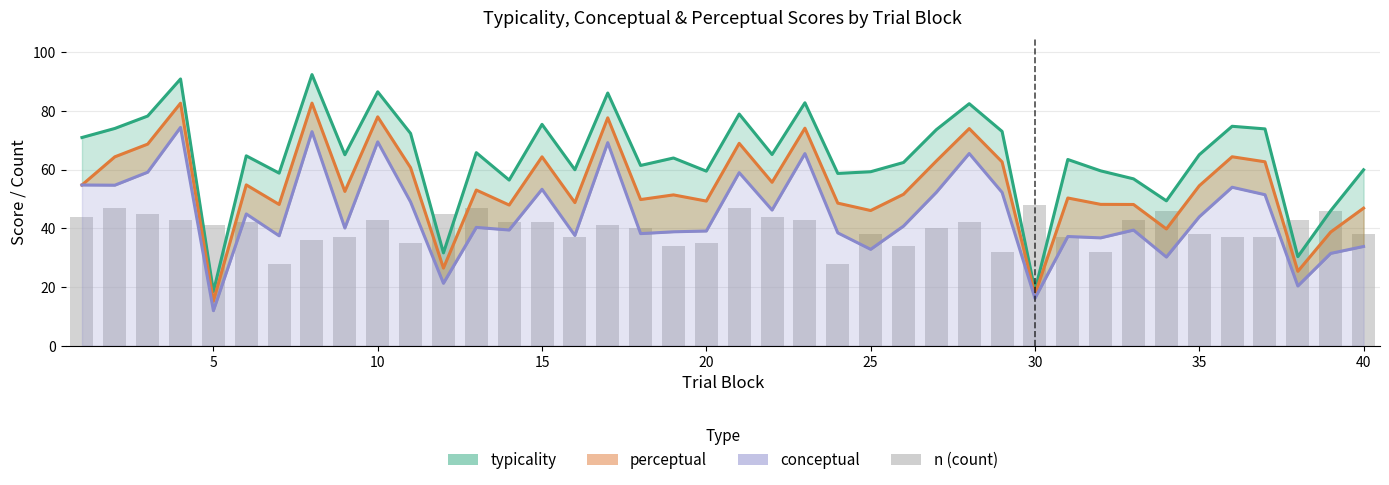

Is it true that conceptual equals 8.4 at 11?

False